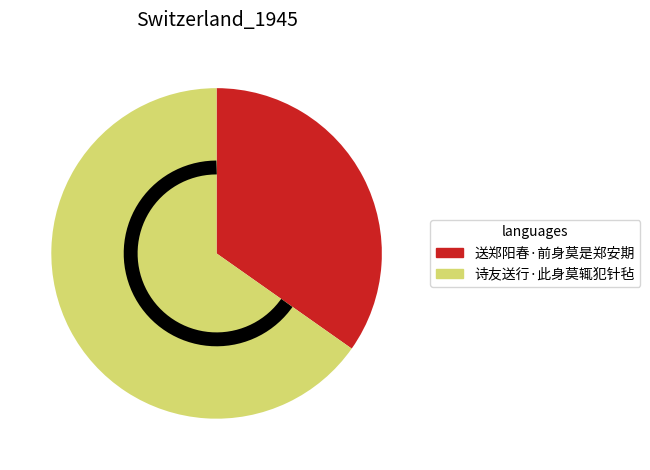

Which slice is the largest?

诗友送行·此身莫辄犯针毡